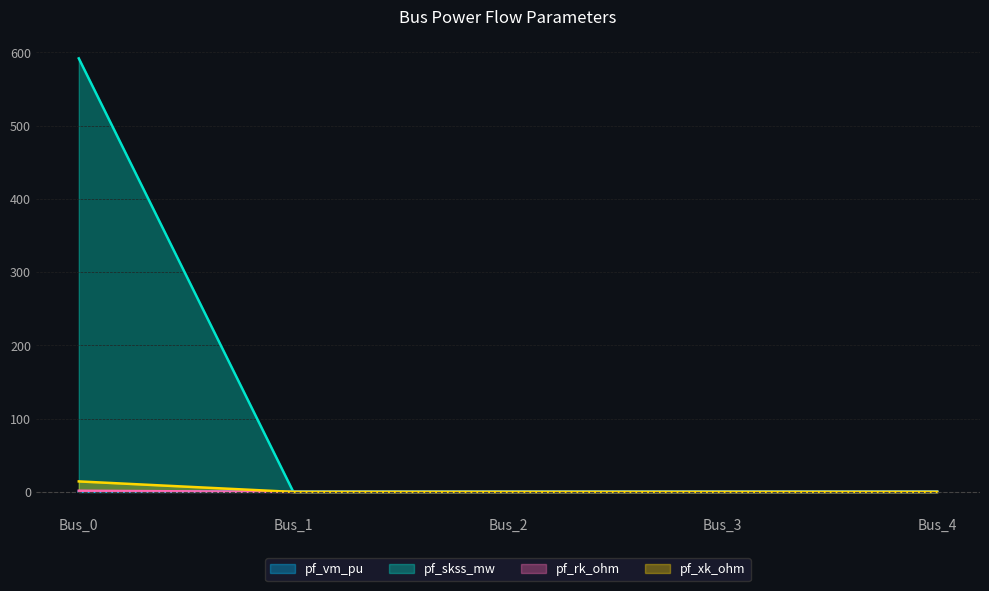

At which label is pf_skss_mw closest to 295?

Bus_1